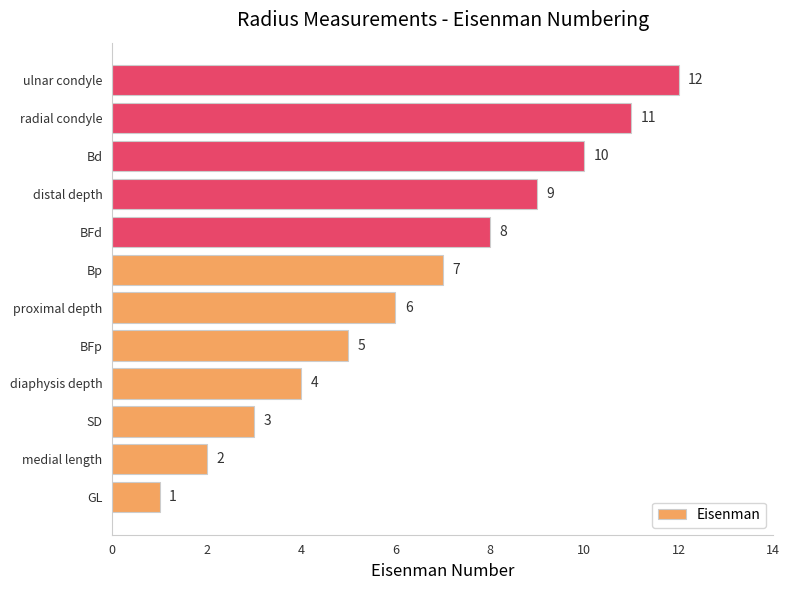

What is the change in value from proximal depth to Bd?

+4